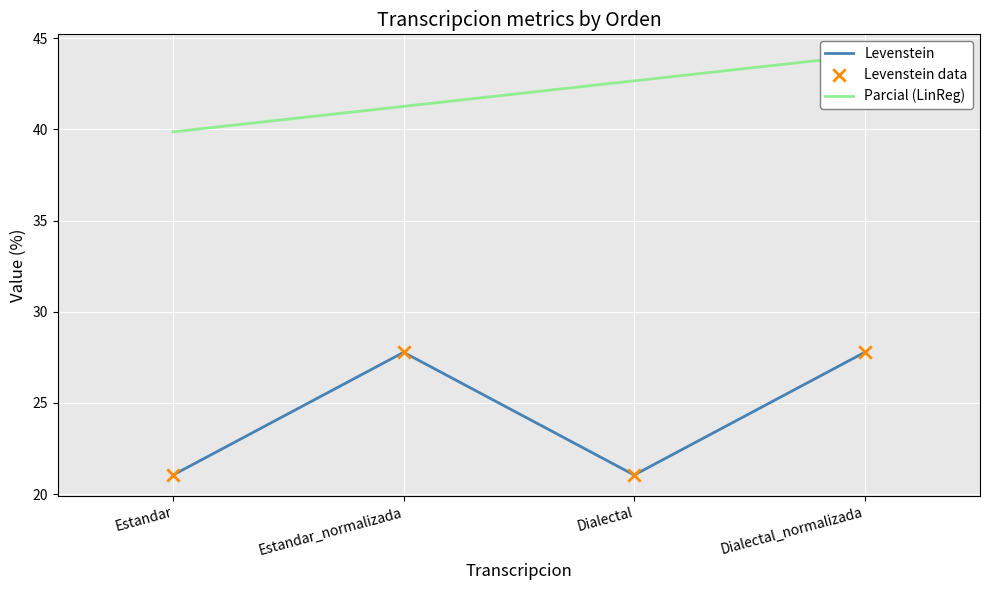

True or false: Levenstein has a value of 21.1 at Estandar.

True